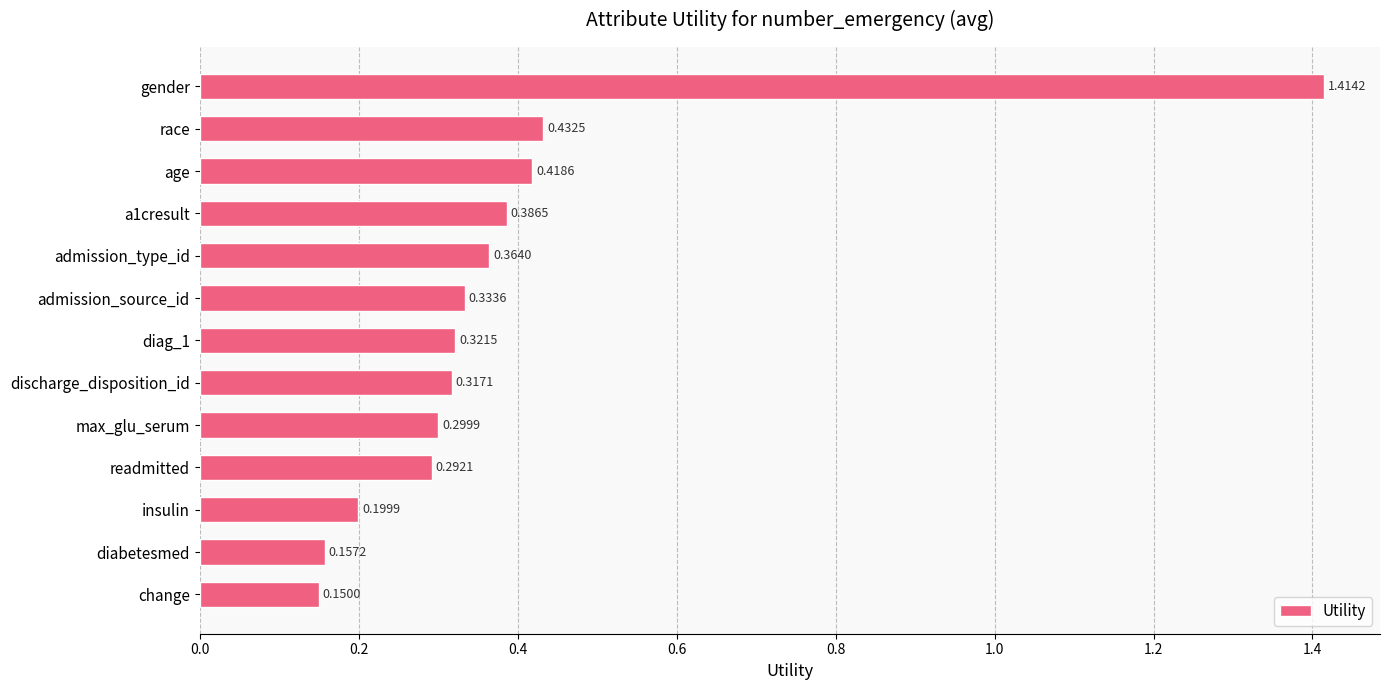

Are the bars horizontal?

Yes